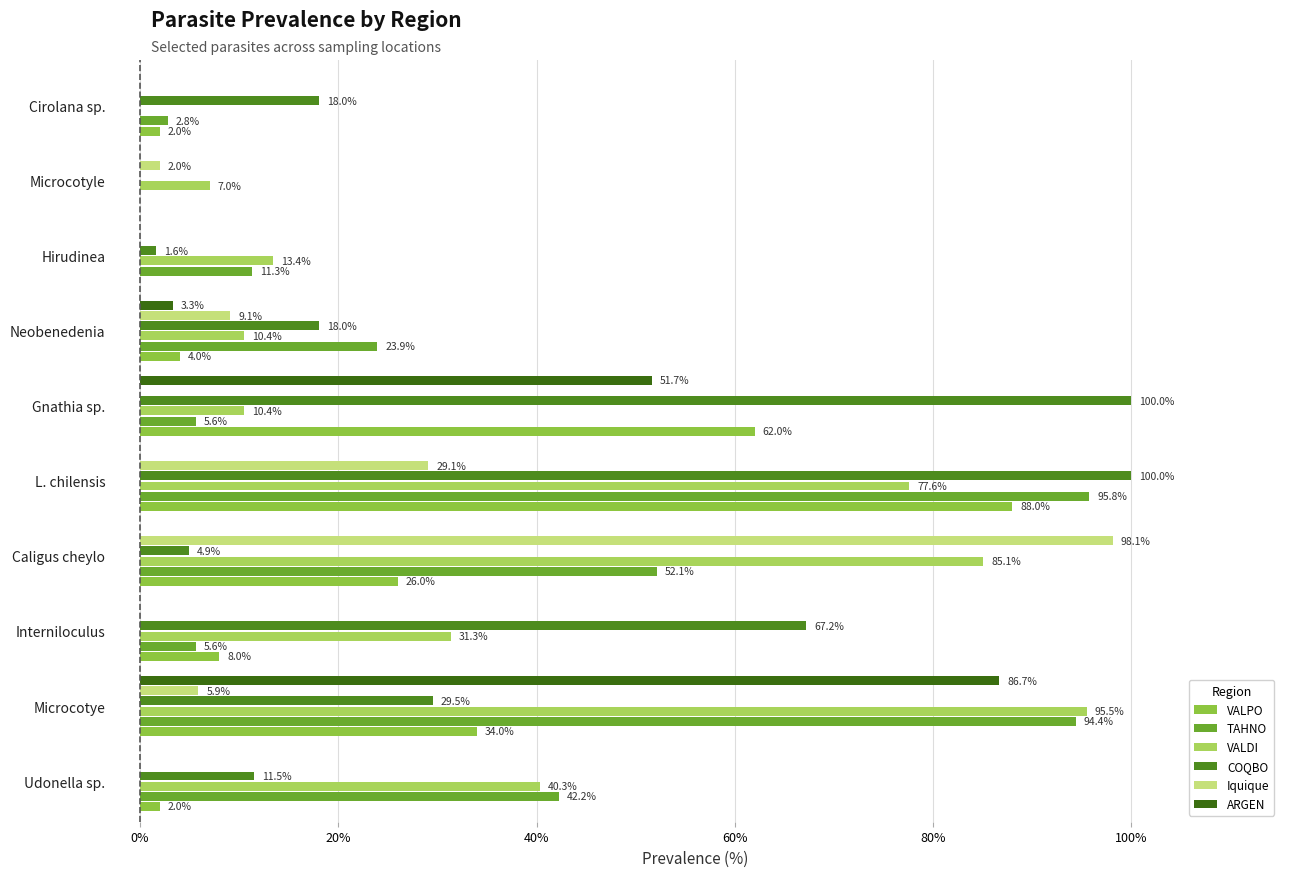

Count the number of categories in the chart.

10